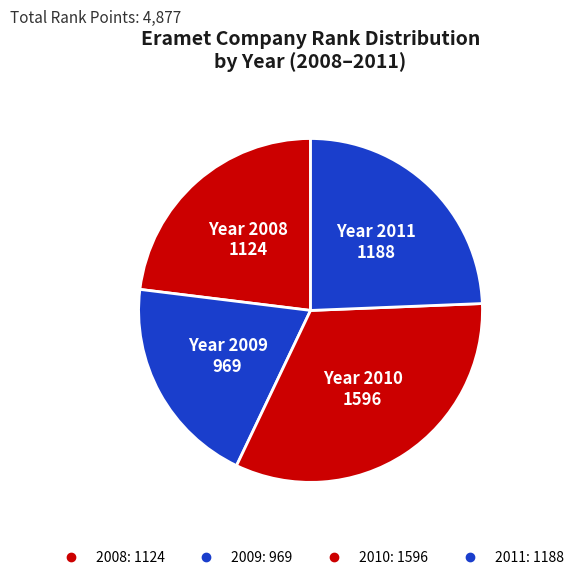

Does 2008 account for over 50% of the chart?

No